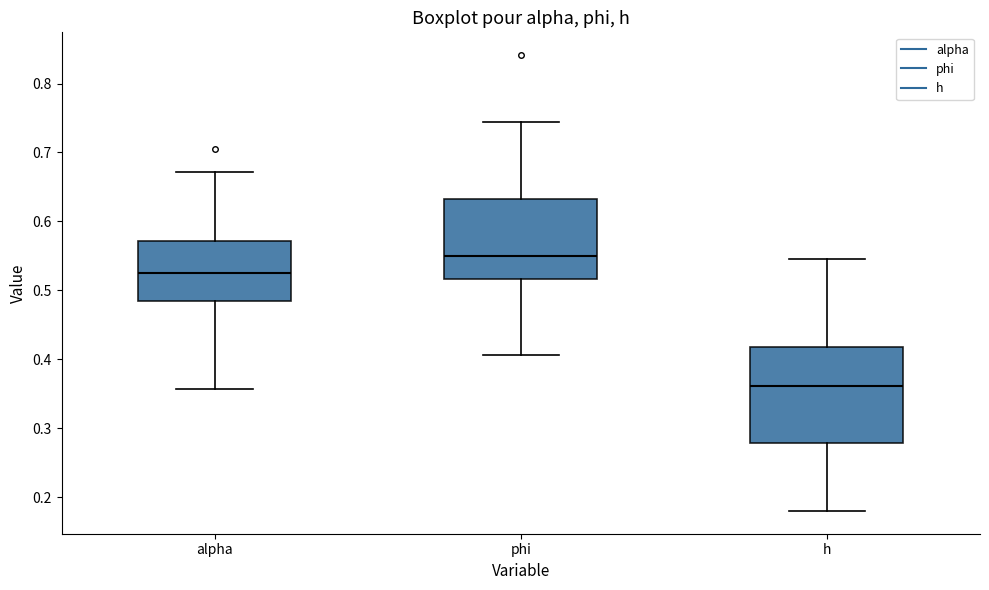

Reading left to right, transcribe this box plot: for each box, give where its median line is, the range the box spans, and where its two whiskers end, as read against the y-axis. The values are not printed on the chart, so give them approximately, as read against the axis.

alpha: median 0.53, box 0.48 to 0.57, whiskers 0.36 to 0.67
phi: median 0.55, box 0.52 to 0.63, whiskers 0.41 to 0.74
h: median 0.36, box 0.28 to 0.42, whiskers 0.18 to 0.55